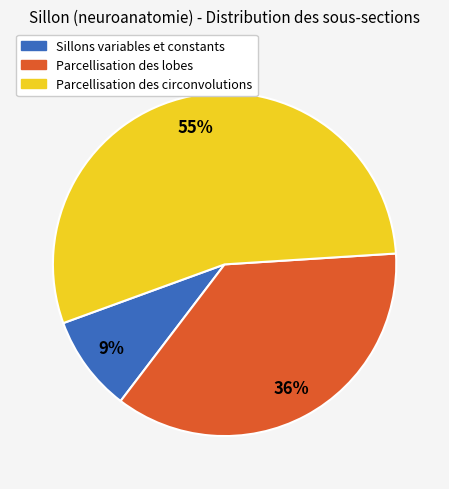

Does any single category account for the majority?

Yes